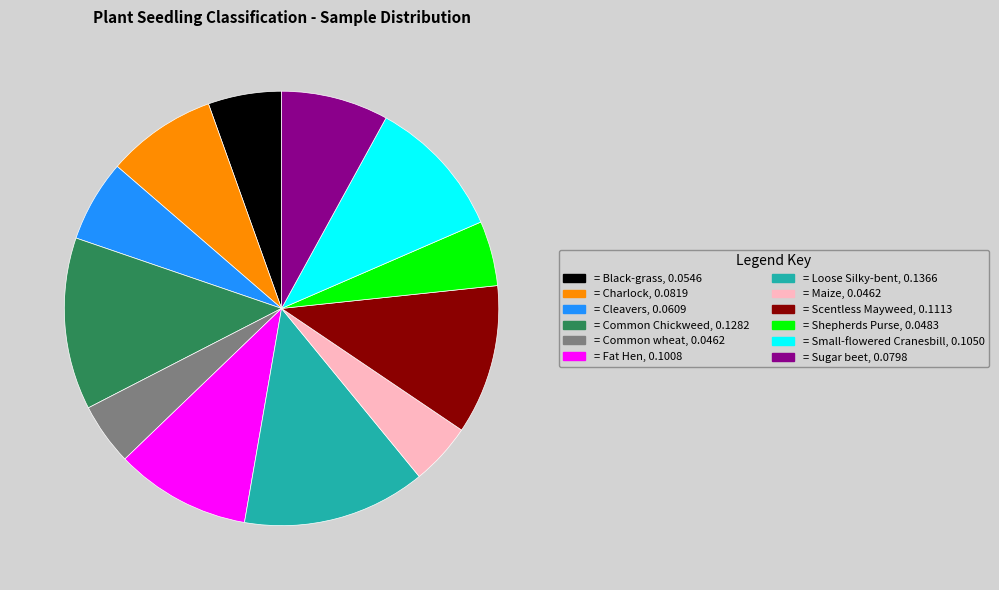

Is there any slice that represents more than half of the pie?

No